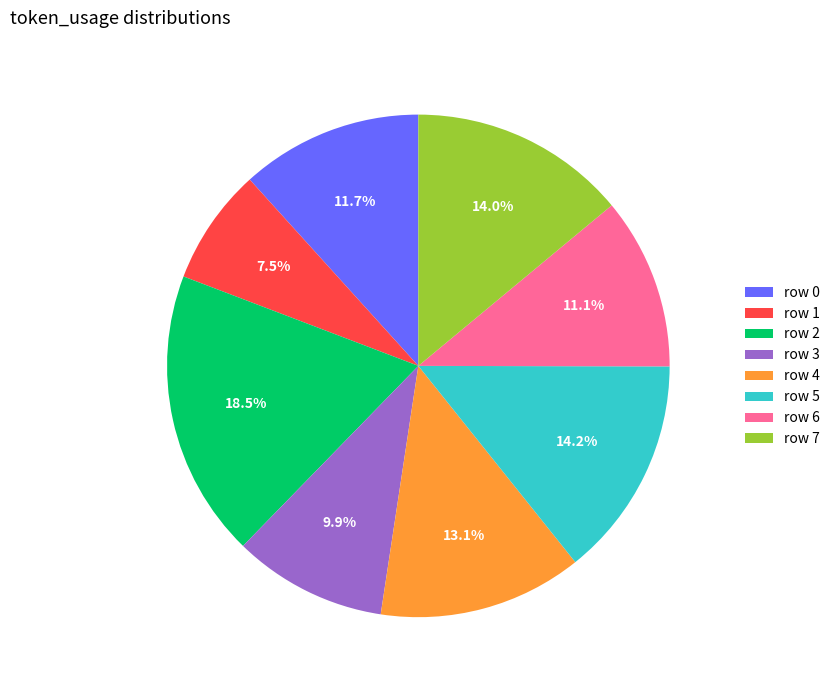

Approximately how many times larger is the value at row 2 compared to row 4?

1.4